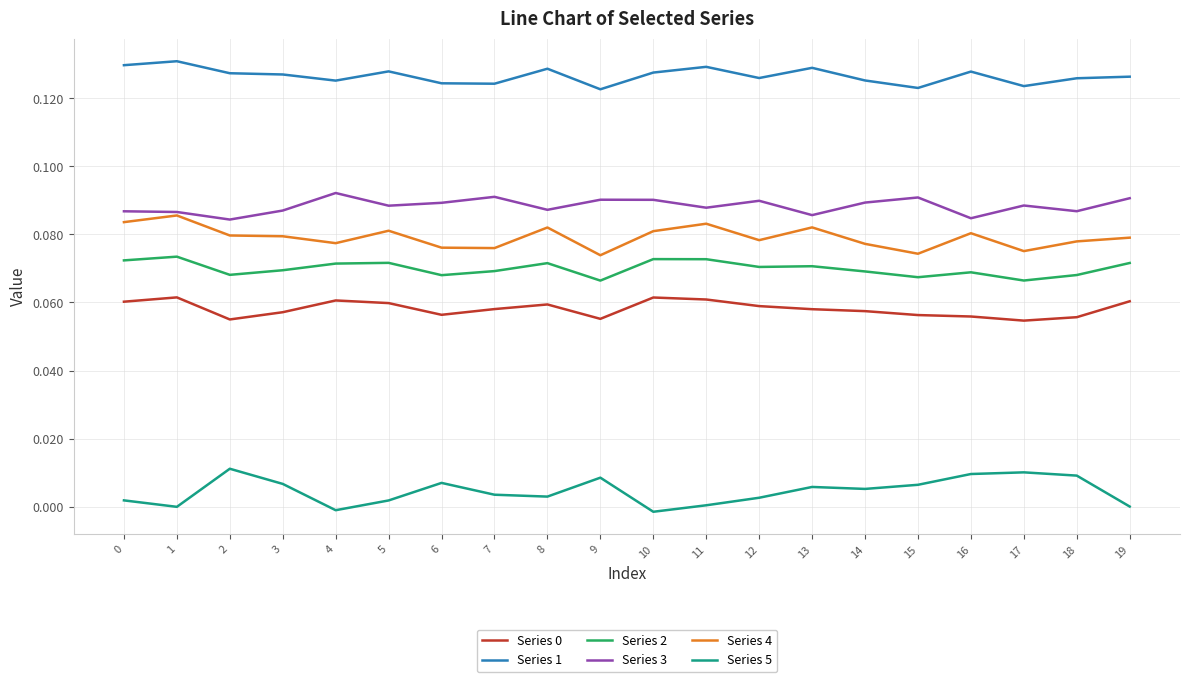

Is the value of Series 4 at 16 greater than the value of Series 0 at 2?

Yes